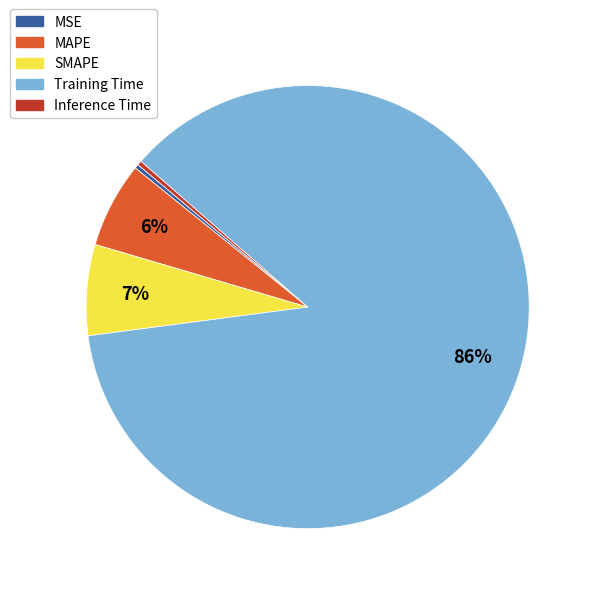

Between SMAPE and Inference Time, which is larger?

SMAPE